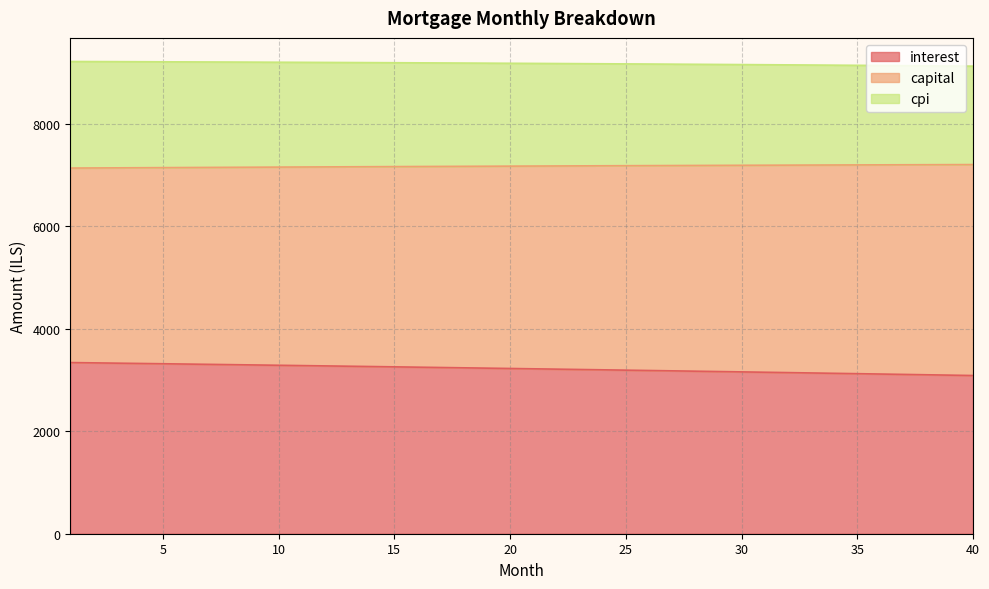

Does the chart have visible grid lines?

Yes